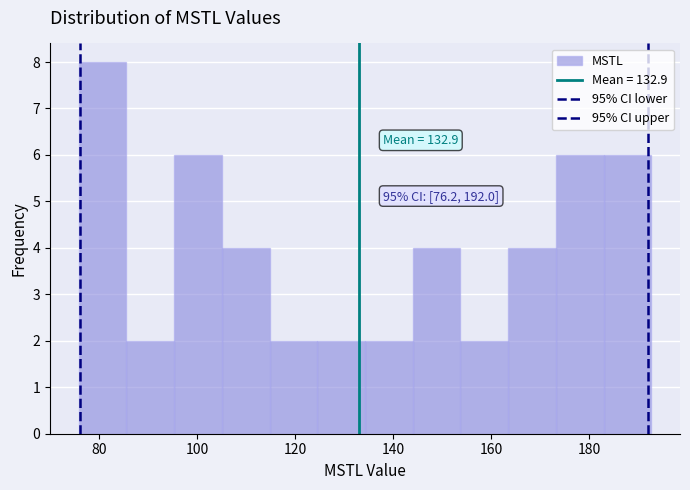

Which range on the x-axis has the tallest bar?

76 to 86